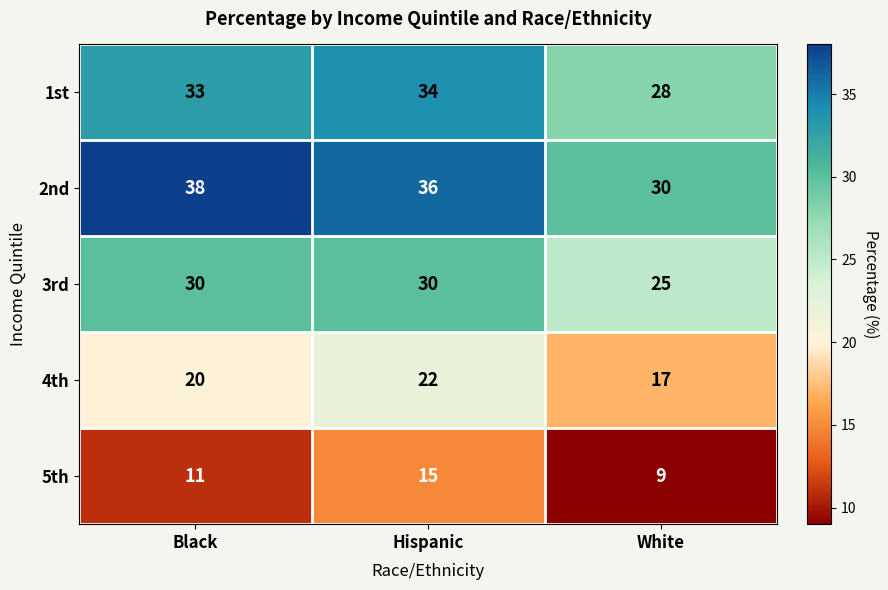

True or false: 2nd has a value of 9 at White.

False